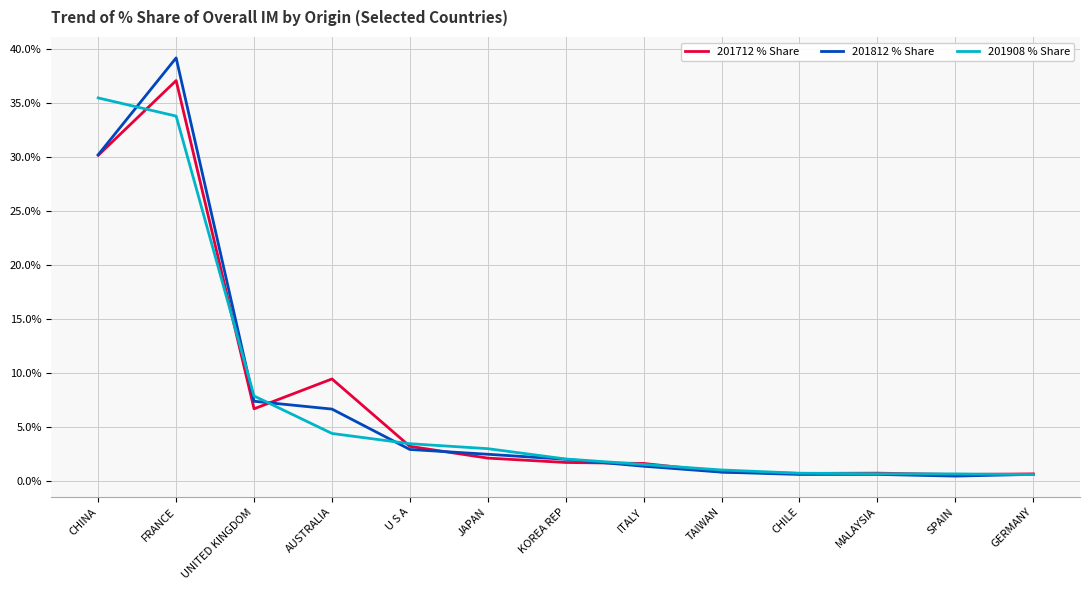

List the series in order of their overall mean, highest first.

201712 % Share, 201812 % Share, 201908 % Share